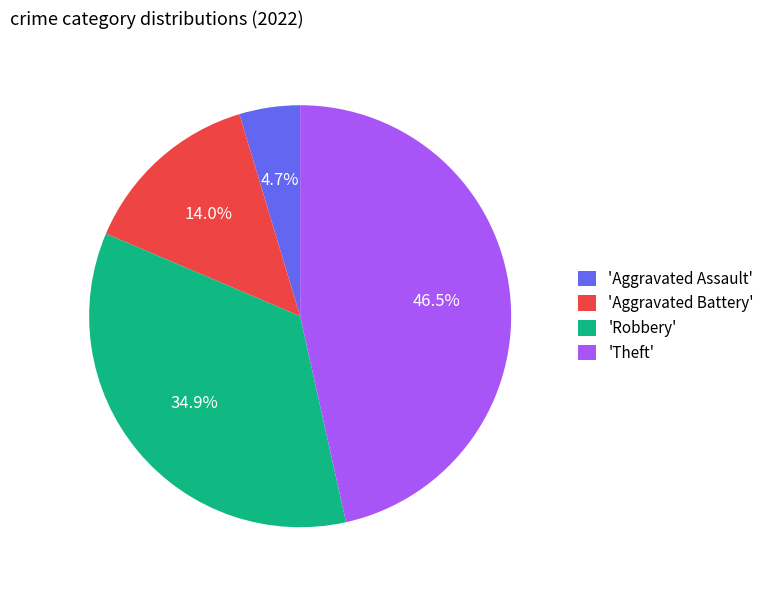

Rank the categories by value from highest to lowest.

'Theft', 'Robbery', 'Aggravated Battery', 'Aggravated Assault'